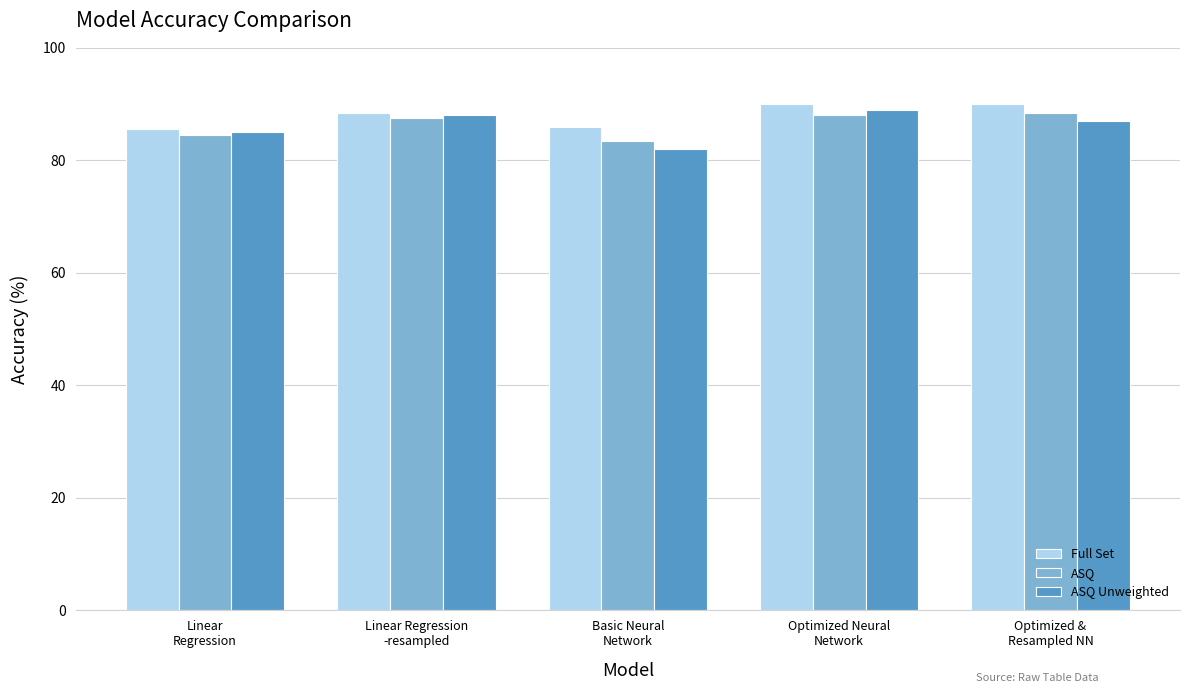

Which series has the largest total across all categories?

Full Set